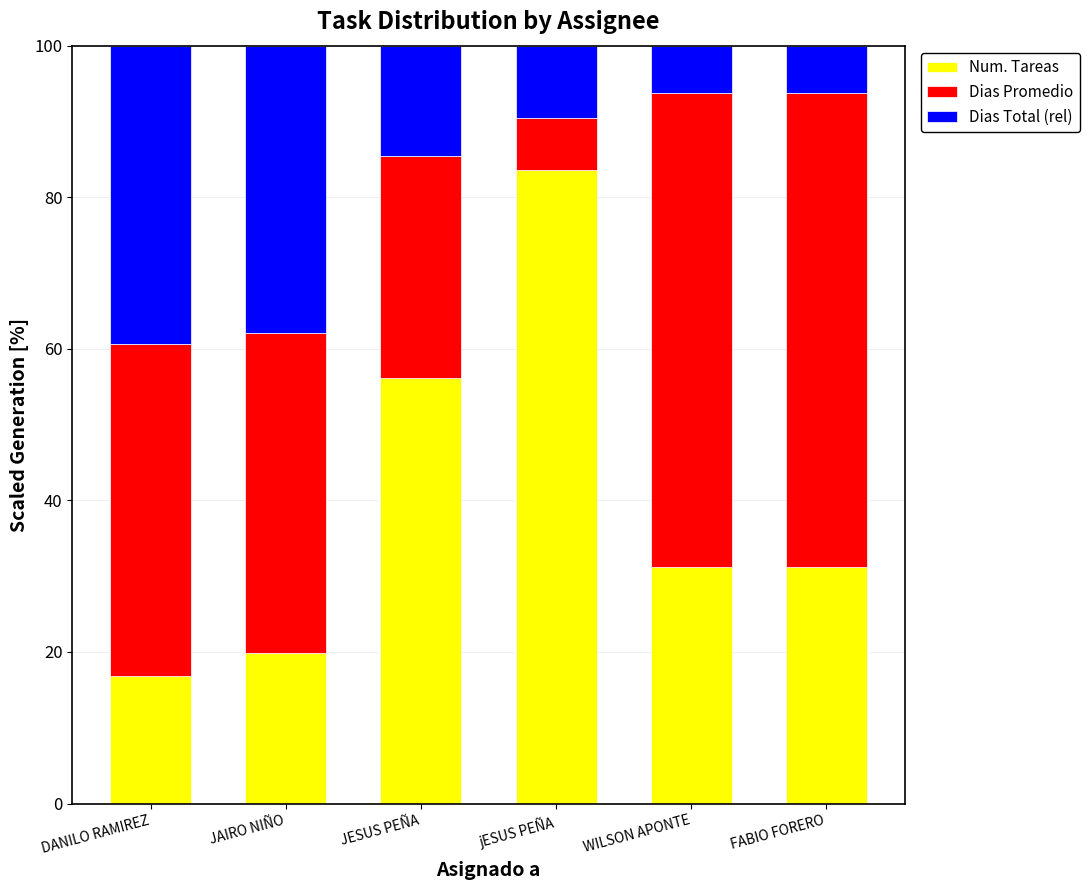

What is the minimum value for Num. Tareas?

16.9